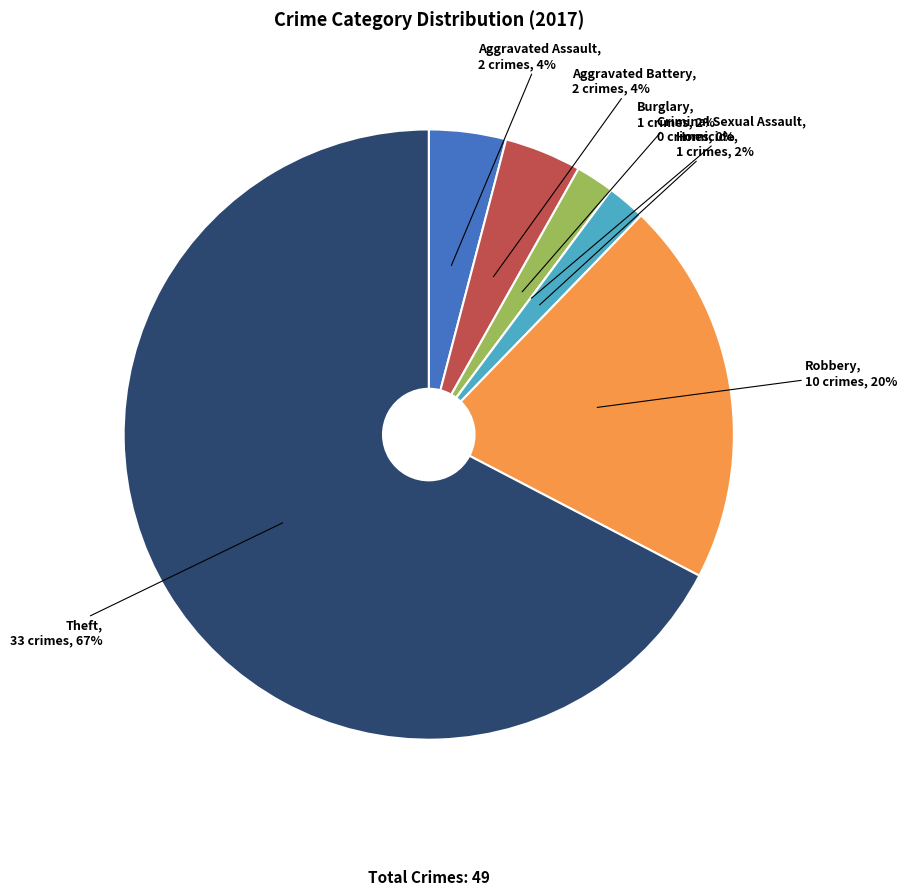

Does Theft represent more than half of the total?

Yes